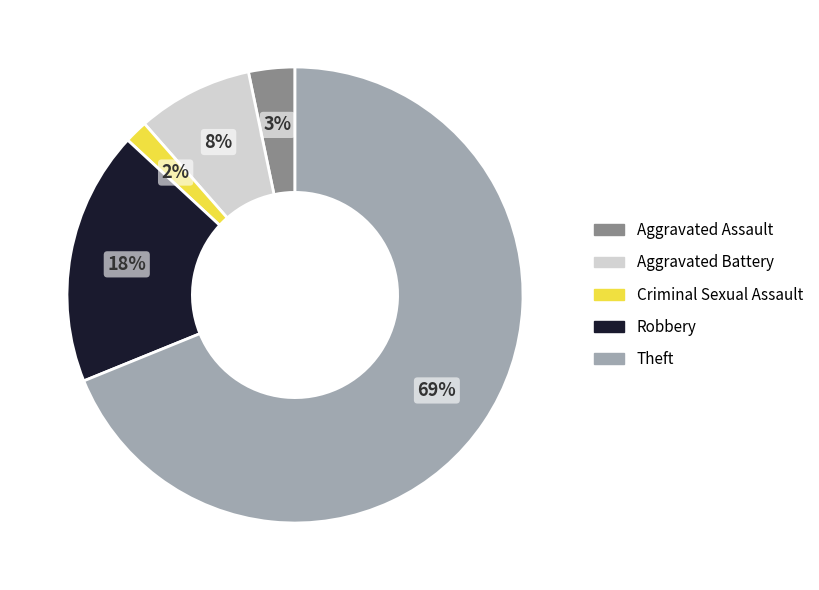

To the nearest percent, what percentage of the pie is Robbery?

18%